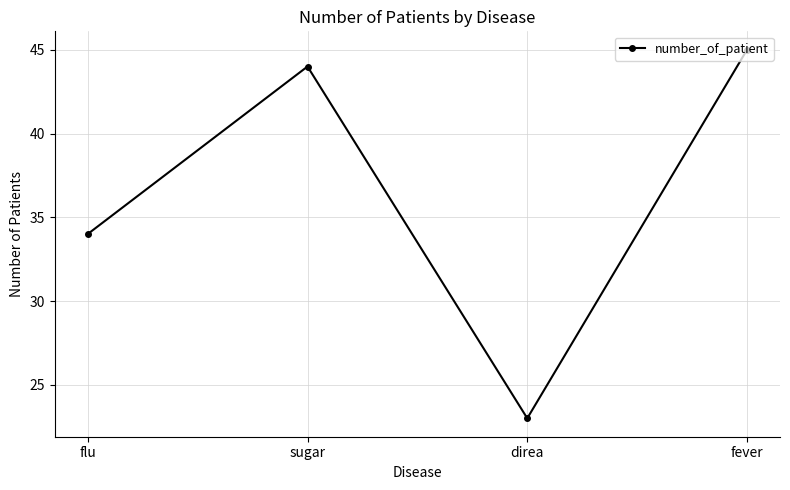

What is the difference between the maximum and second lowest values?

11